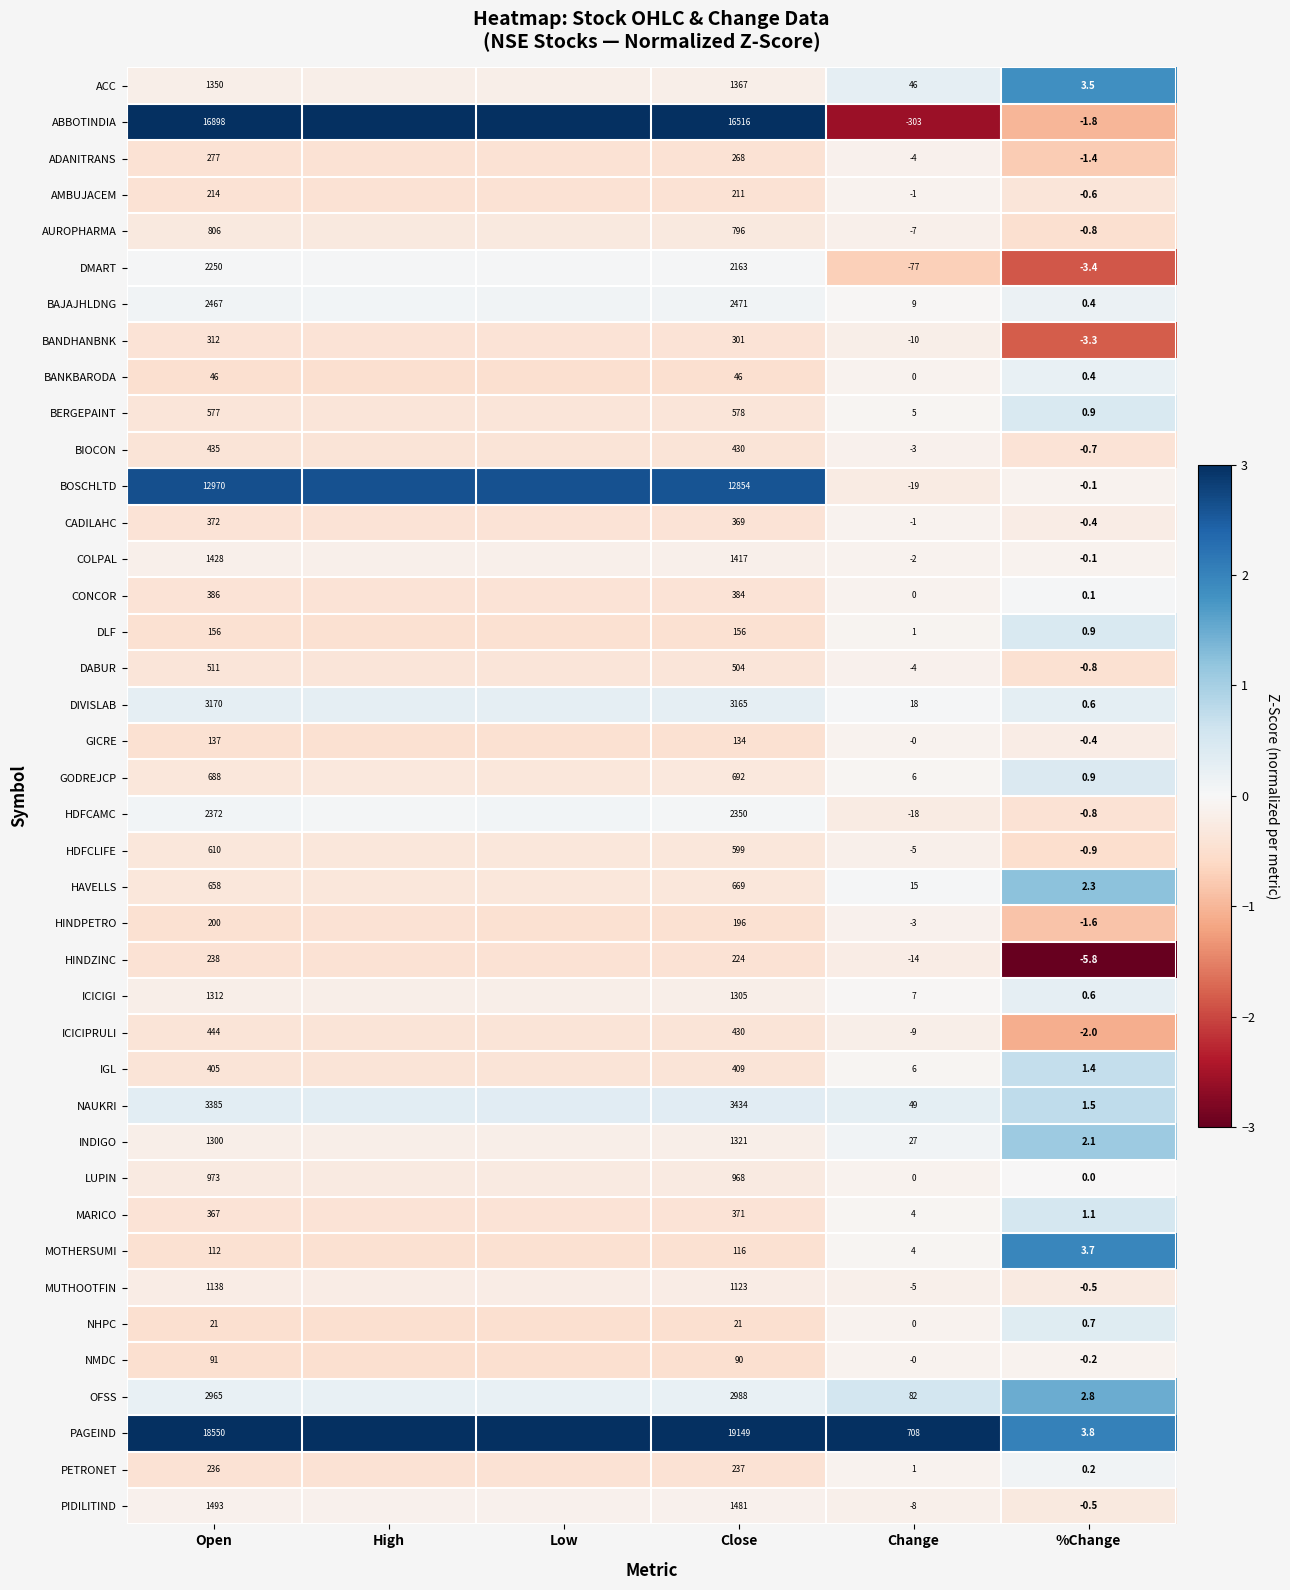

Which series changed the most between Open and Change?

PAGEIND